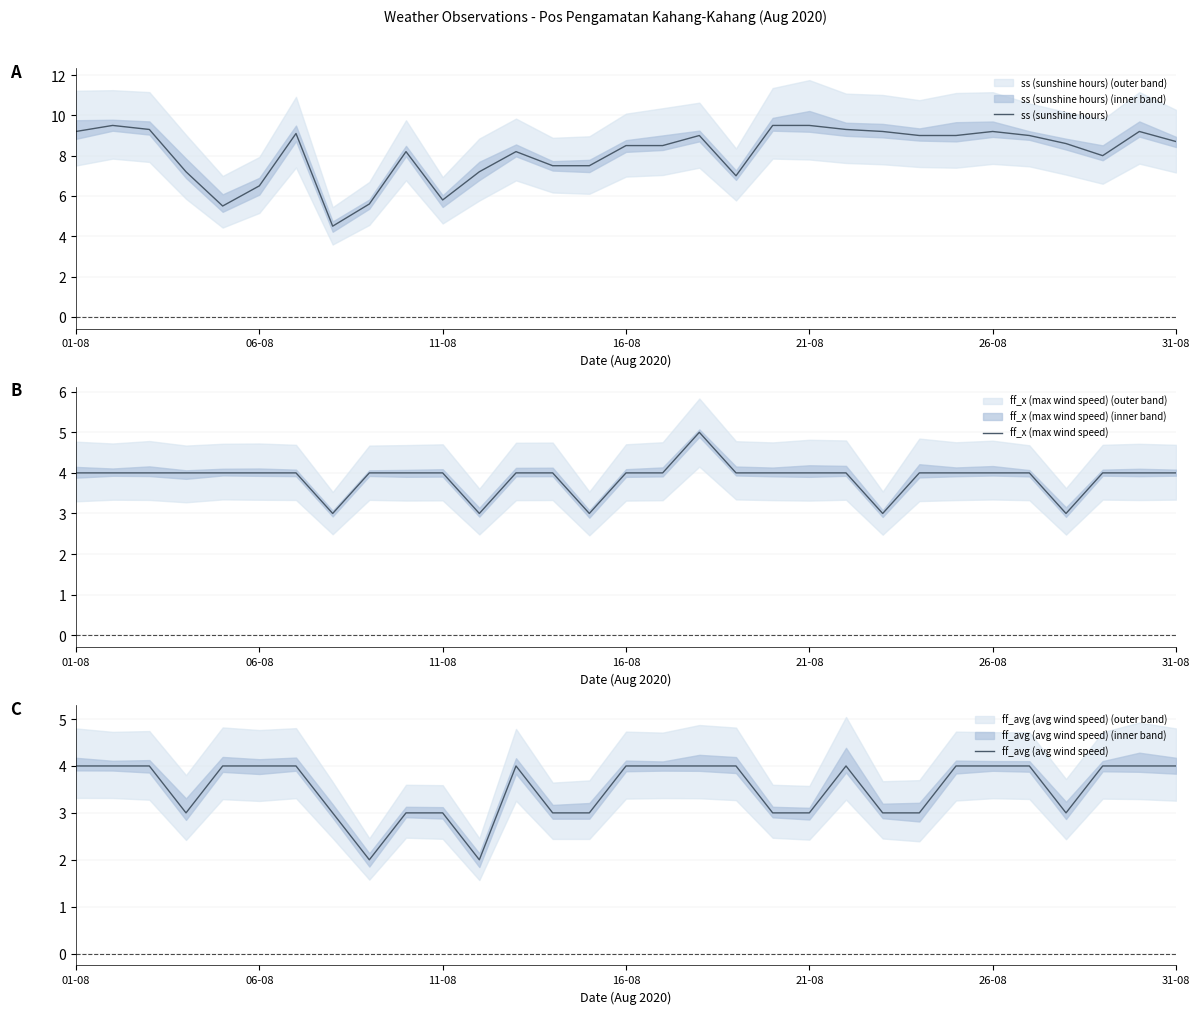

True or false: ff_x (max wind speed) and ss (sunshine hours) cross at least once.

False